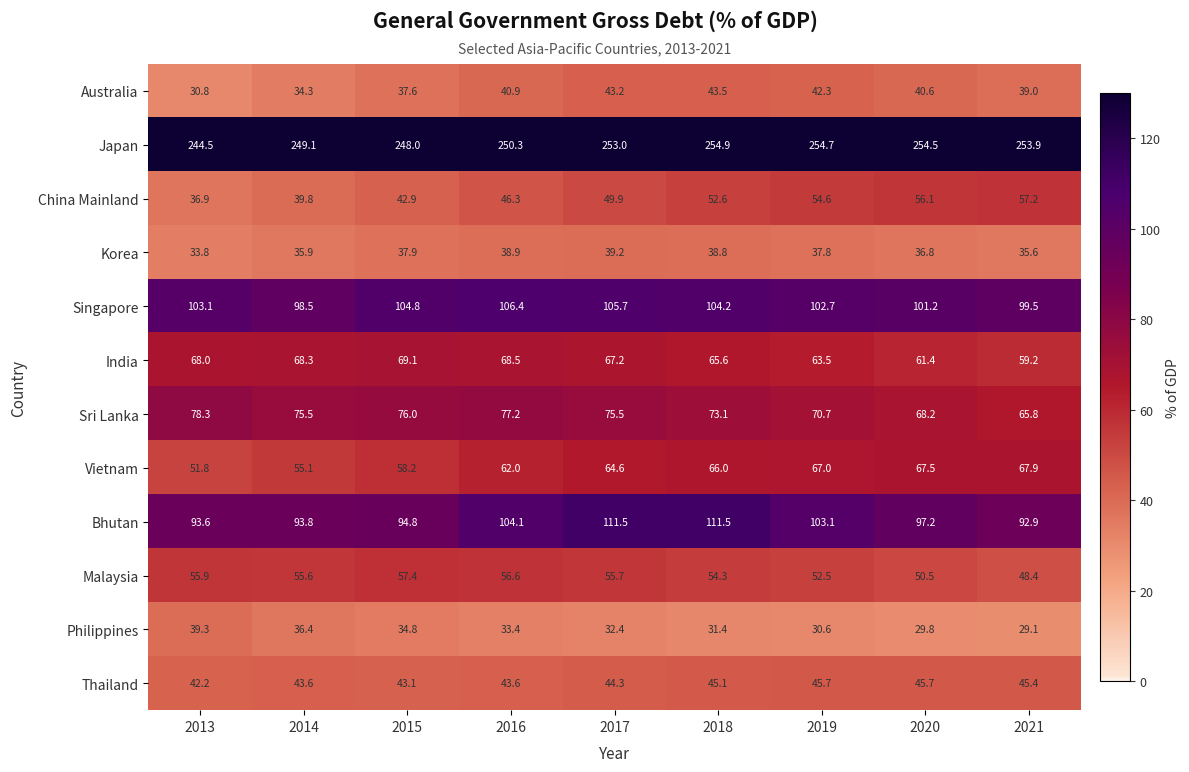

How many values in the Sri Lanka series are below 75?

4